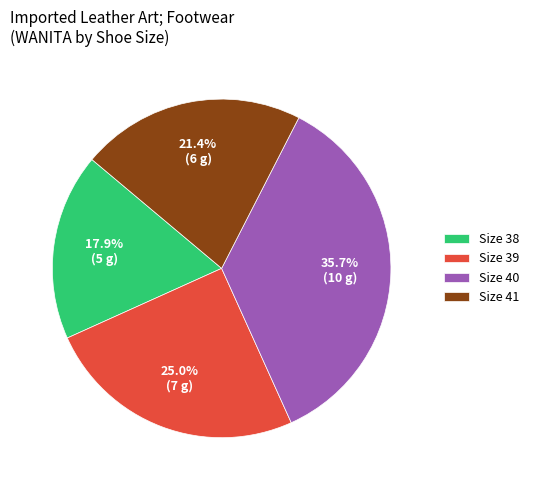

Which category has the smallest portion of the pie?

Size 38